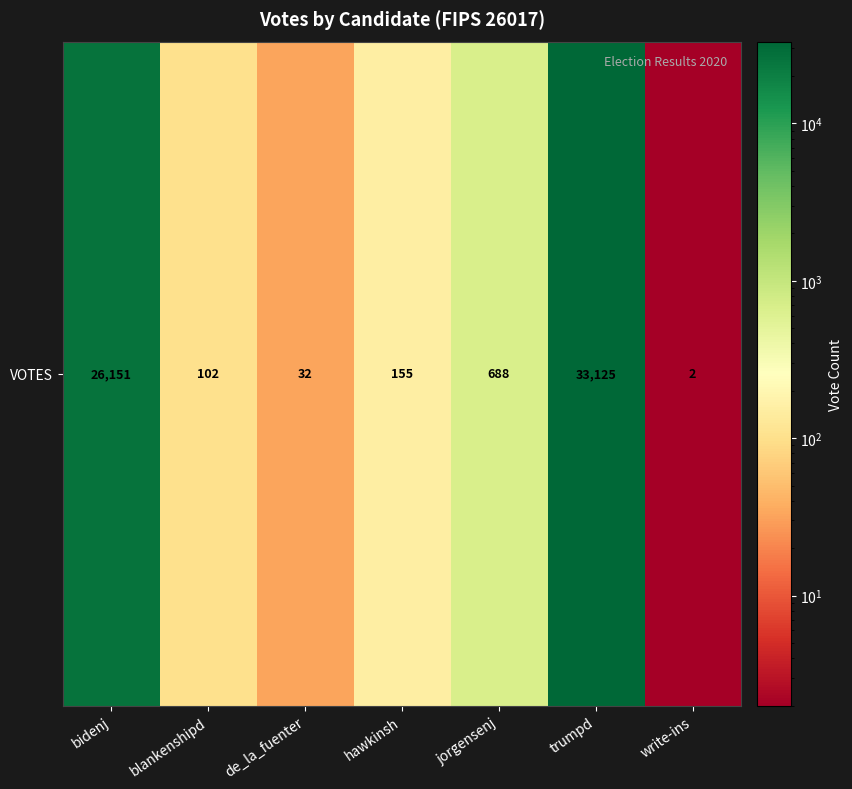

At which category does the chart reach its minimum across all series?

write-ins